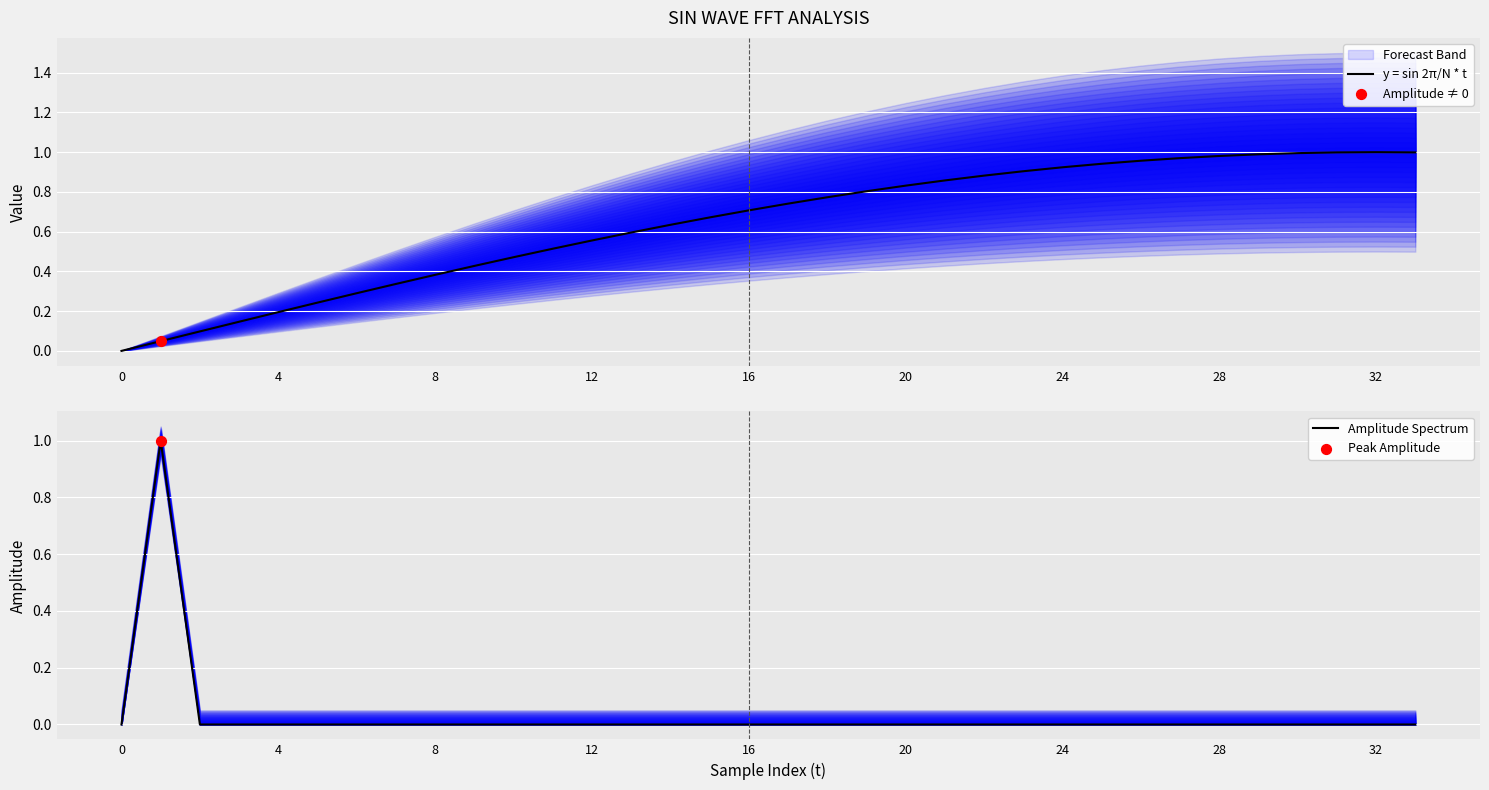

The y = sin 2π/N * t series shows 0.0 at 0. True or false?

True